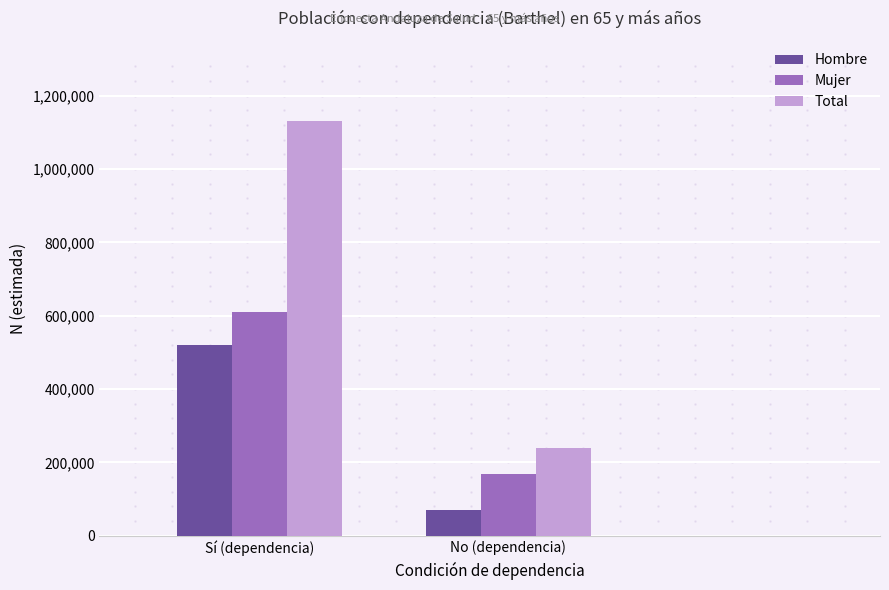

Which series changed the most between Sí (dependencia) and No (dependencia)?

Total